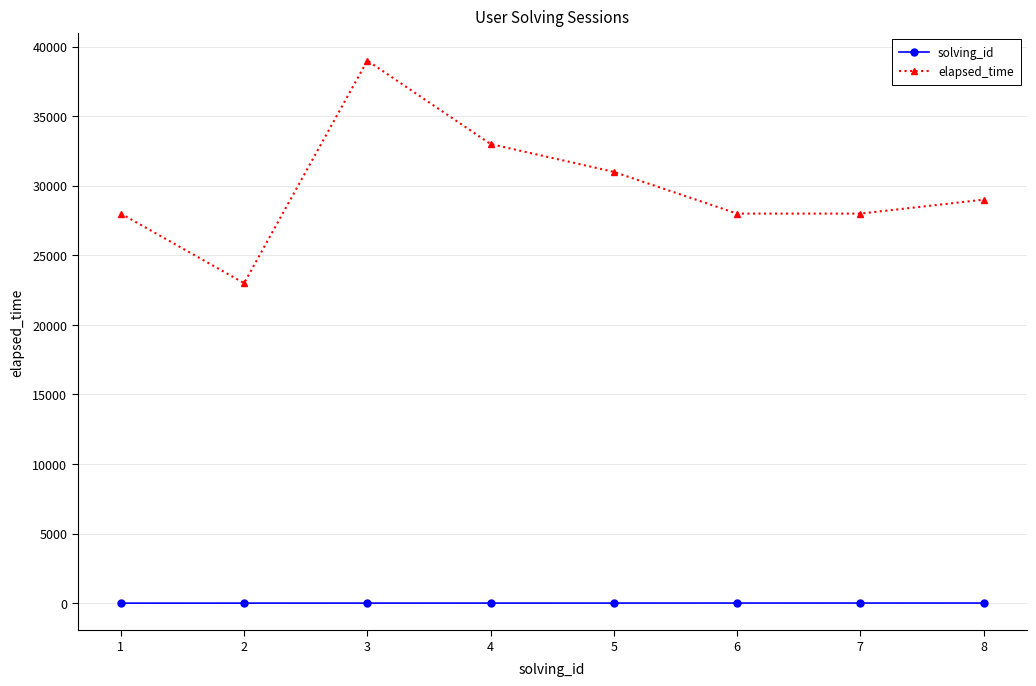

How many categories are shown in the chart?

8